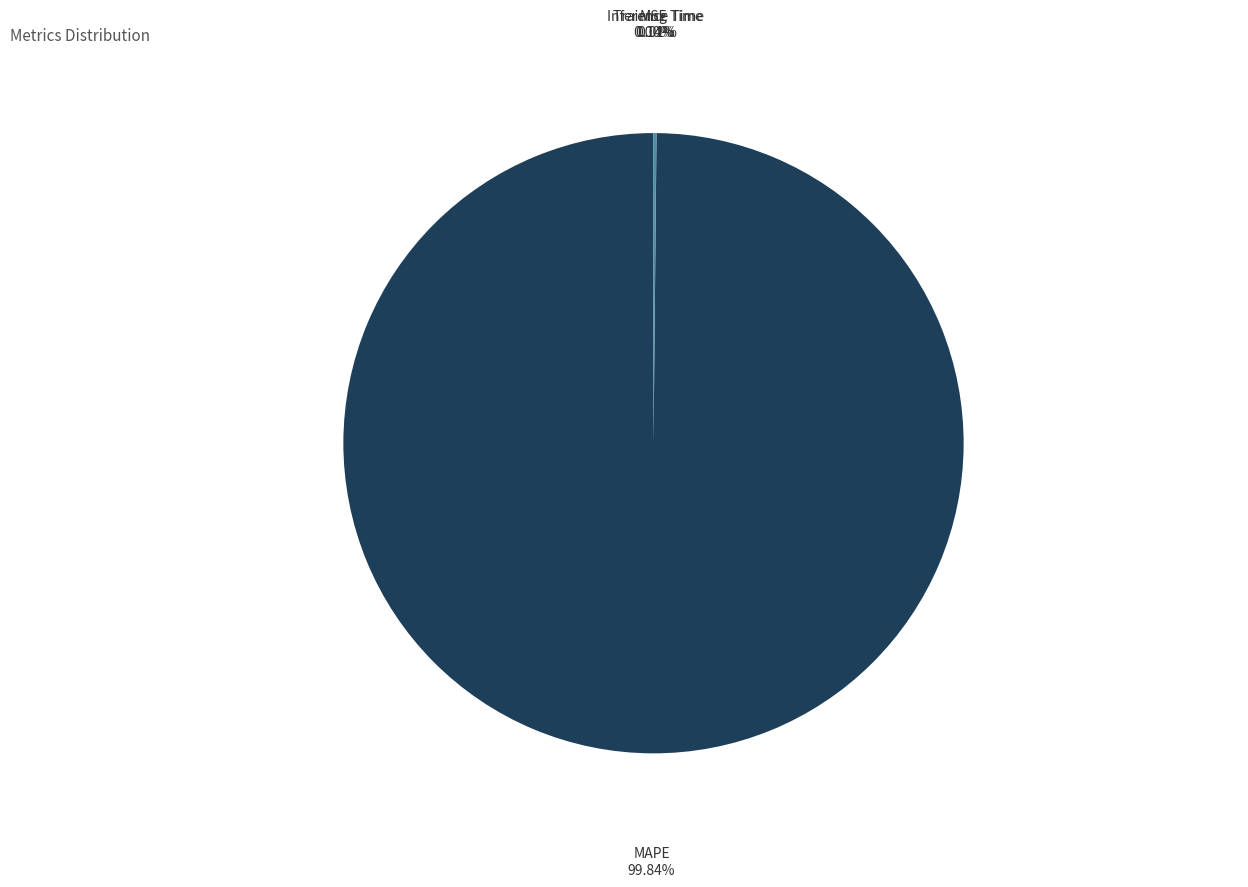

Which category has the biggest portion of the pie?

MAPE